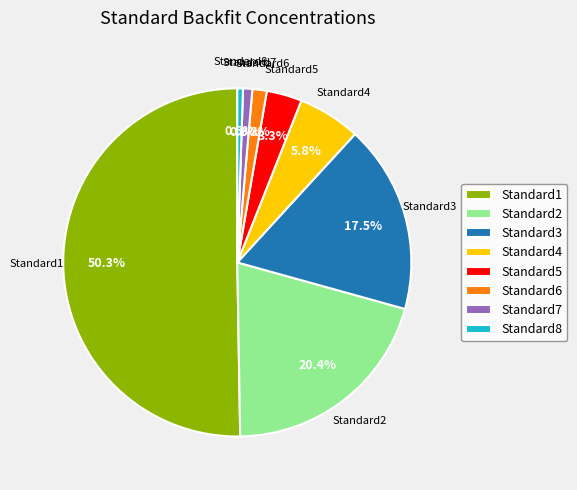

What is the largest slice in the pie chart?

Standard1